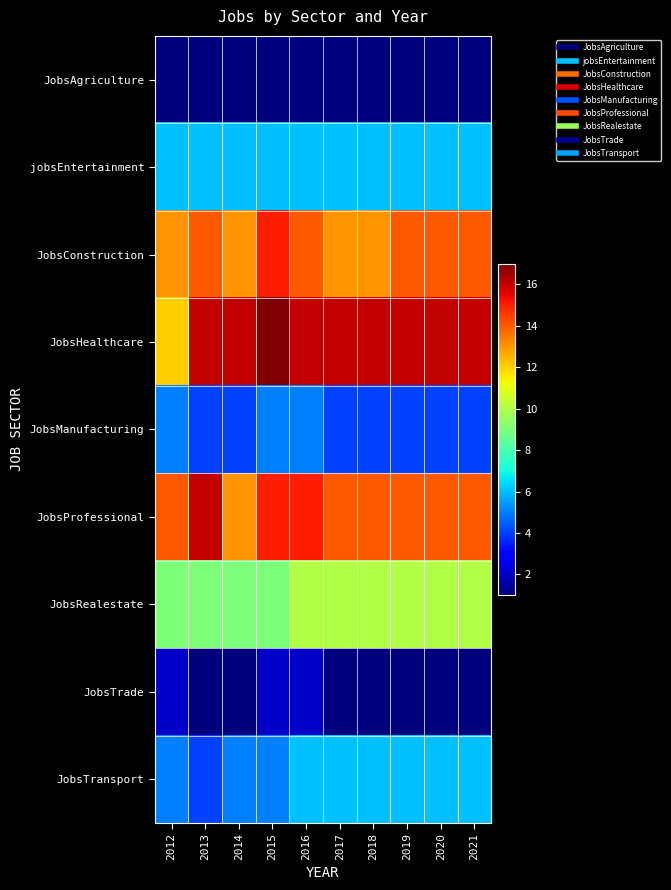

Reading left to right, what are all the values shown in this chart?

JobsAgriculture: 2012=1	2013=1	2014=1	2015=1	2016=1	2017=1	2018=1	2019=1	2020=1	2021=1
jobsEntertainment: 2012=6	2013=6	2014=6	2015=6	2016=6	2017=6	2018=6	2019=6	2020=6	2021=6
JobsConstruction: 2012=13	2013=14	2014=13	2015=15	2016=14	2017=13	2018=13	2019=14	2020=14	2021=14
JobsHealthcare: 2012=12	2013=16	2014=16	2015=17	2016=16	2017=16	2018=16	2019=16	2020=16	2021=16
JobsManufacturing: 2012=5	2013=4	2014=4	2015=5	2016=5	2017=4	2018=4	2019=4	2020=4	2021=4
JobsProfessional: 2012=14	2013=16	2014=13	2015=15	2016=15	2017=14	2018=14	2019=14	2020=14	2021=14
JobsRealestate: 2012=9	2013=9	2014=9	2015=9	2016=10	2017=10	2018=10	2019=10	2020=10	2021=10
JobsTrade: 2012=2	2013=1	2014=1	2015=2	2016=2	2017=1	2018=1	2019=1	2020=1	2021=1
JobsTransport: 2012=5	2013=4	2014=5	2015=5	2016=6	2017=6	2018=6	2019=6	2020=6	2021=6